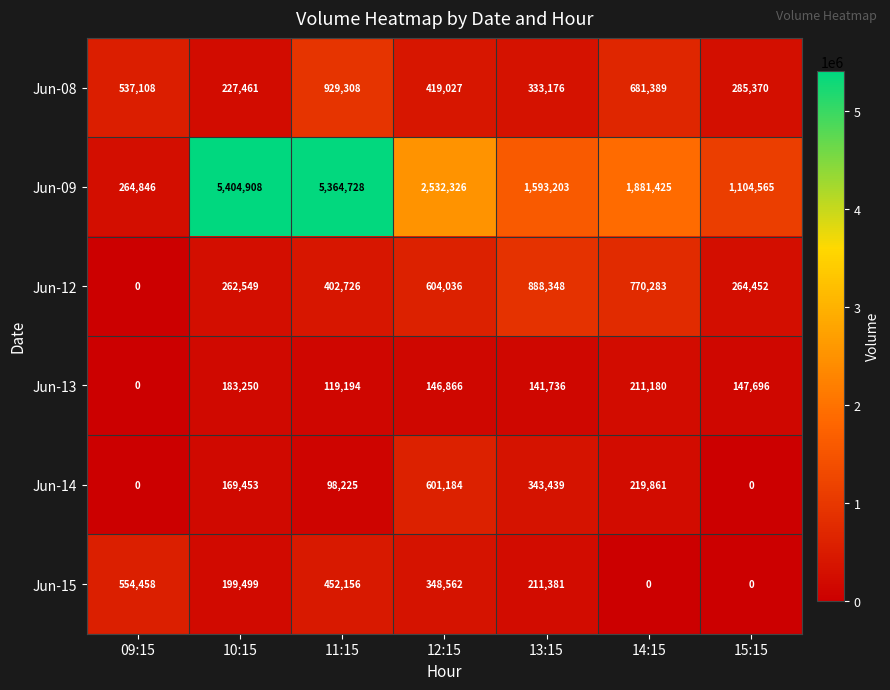

Which series has the largest total across all categories?

Jun-09